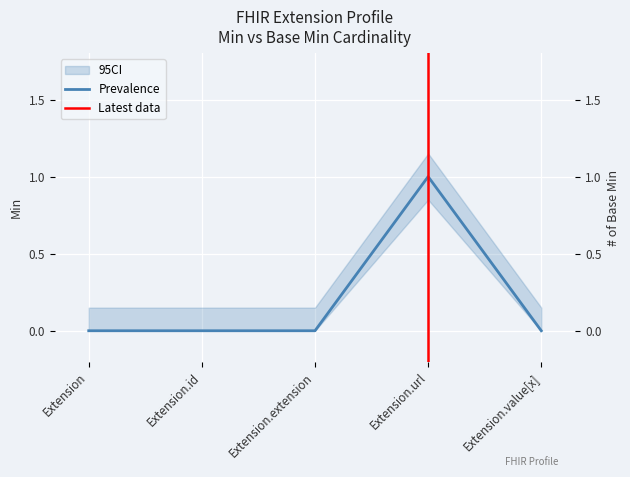

Reading left to right, list all the values displayed in this chart.

0	0	0	1	0